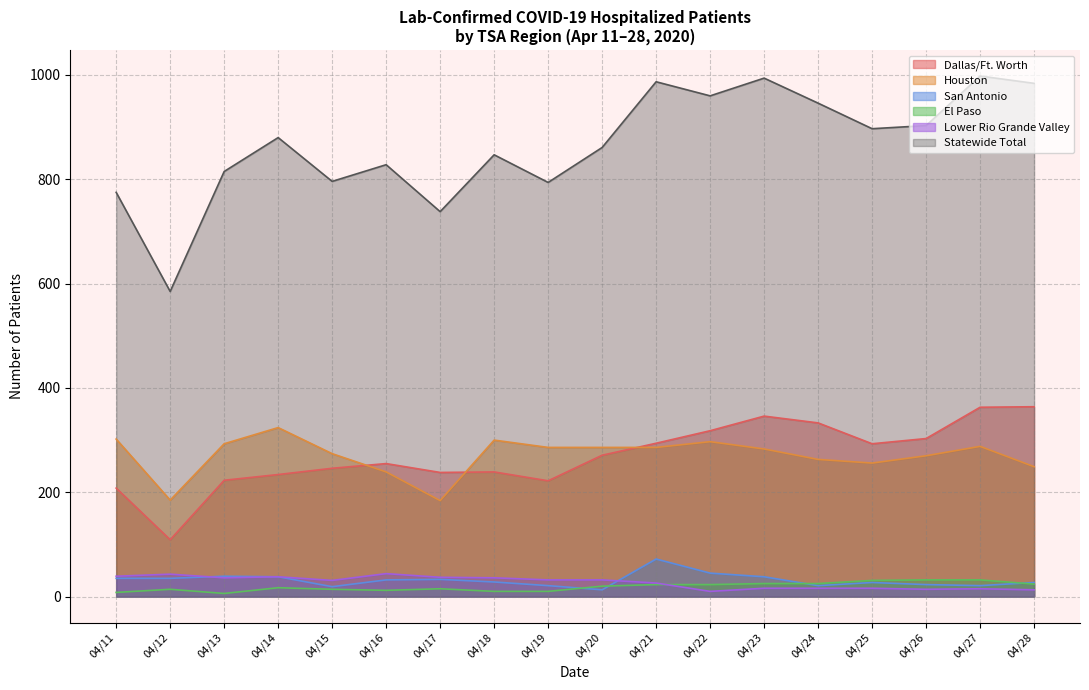

What is the minimum value for Lower Rio Grande Valley?

10